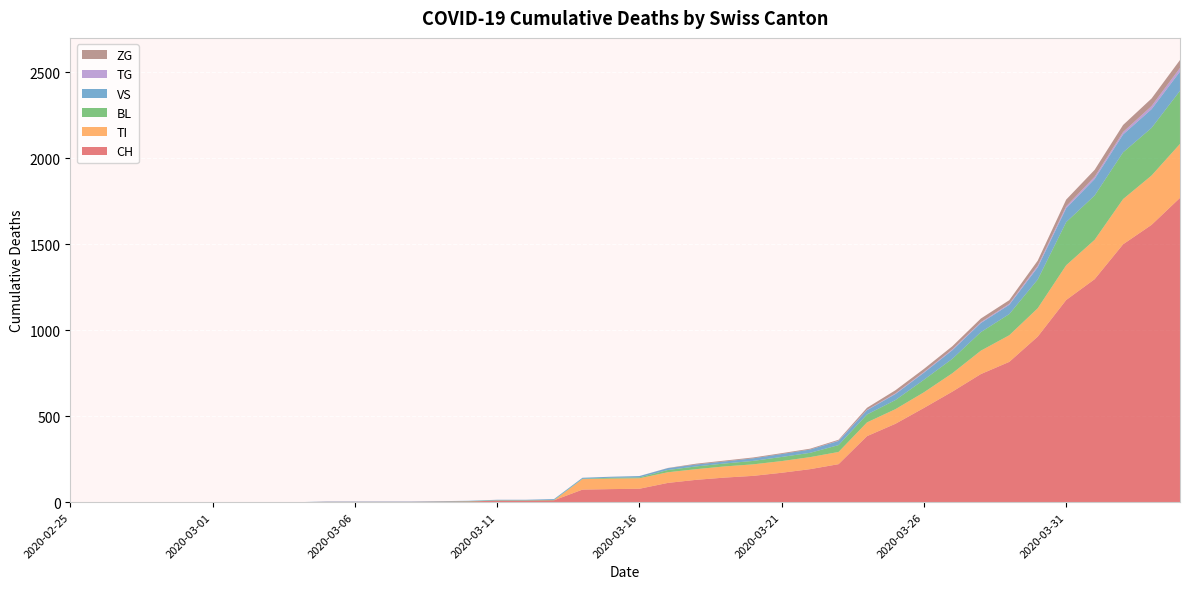

Reading left to right, what are all the values shown in this chart?

CH: 0	0	0	0	0	0	0	0	0	2	2	2	2	3	4	9	9	11	73	76	78	112	130	143	153	171	192	221	384	456	548	643	745	816	963	1176	1297	1500	1613	1770
TI: 0	0	0	0	0	0	0	0	0	0	0	0	0	0	0	0	0	0	61	61	61	62	62	65	67	68	70	71	80	85	91	107	136	155	165	202	229	263	287	314
BL: 0	0	0	0	0	0	0	0	0	0	0	0	0	1	2	2	2	2	2	5	5	13	16	17	20	24	25	40	46	53	73	84	108	123	167	251	258	272	277	309
VS: 0	0	0	0	0	0	0	0	0	2	2	2	2	2	2	3	3	5	6	6	8	11	11	12	15	17	19	24	25	35	41	50	53	54	71	81	96	104	109	112
TG: 0	0	0	0	0	0	0	0	0	0	0	0	0	0	0	0	0	0	0	0	0	0	0	0	0	0	0	2	2	4	4	5	5	6	10	11	13	14	18	21
ZG: 0	0	0	0	0	0	0	0	0	0	0	0	0	0	0	0	0	0	0	0	0	1	5	5	5	5	5	5	12	18	18	18	21	21	29	39	40	41	44	46